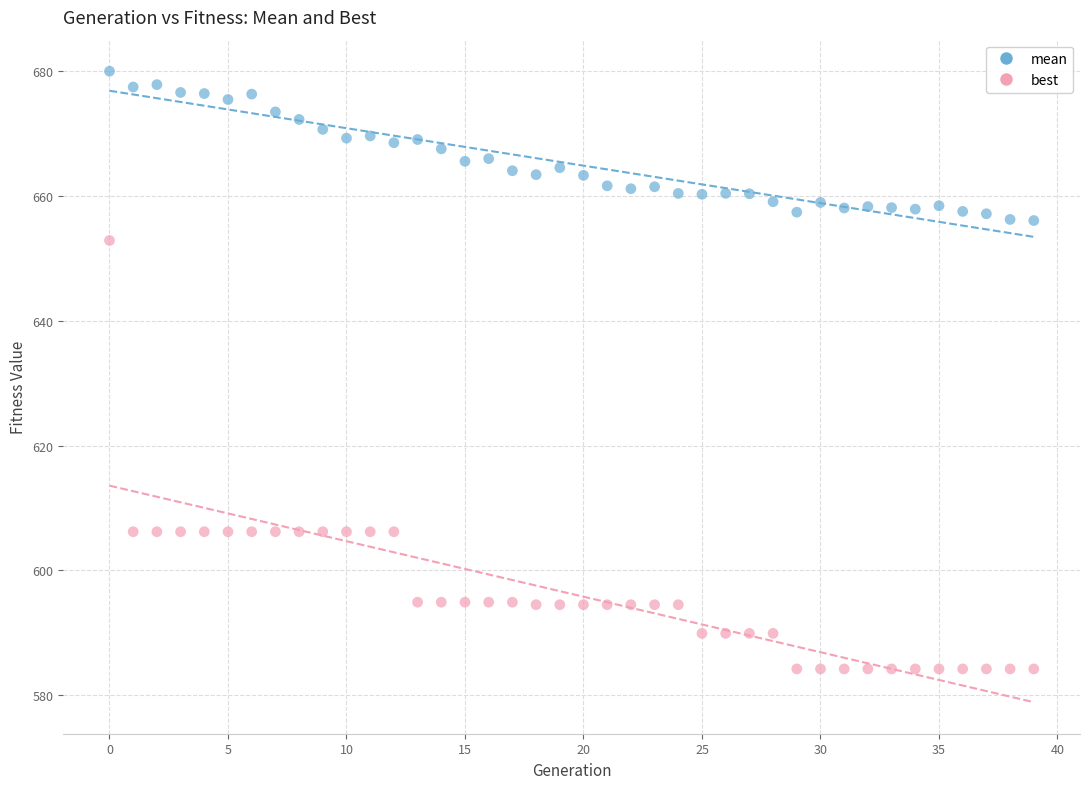

Across all data points, what is the range of Y values (max minus min)?

95.8